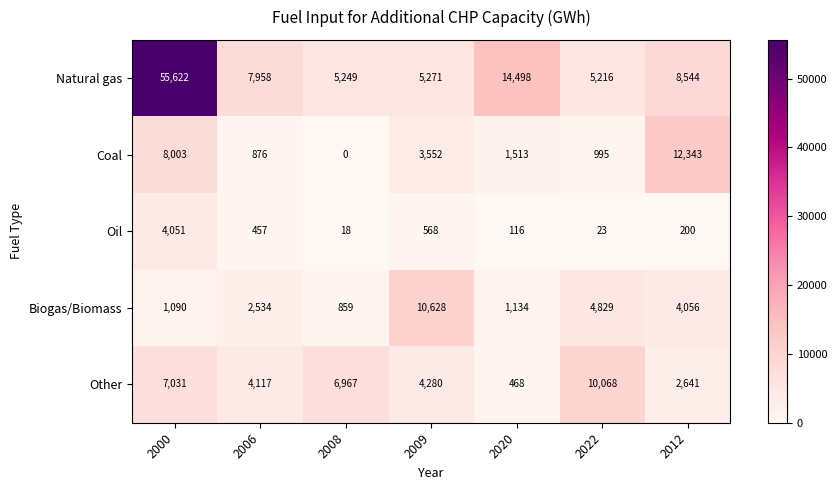

What is the maximum value for Coal?

12343